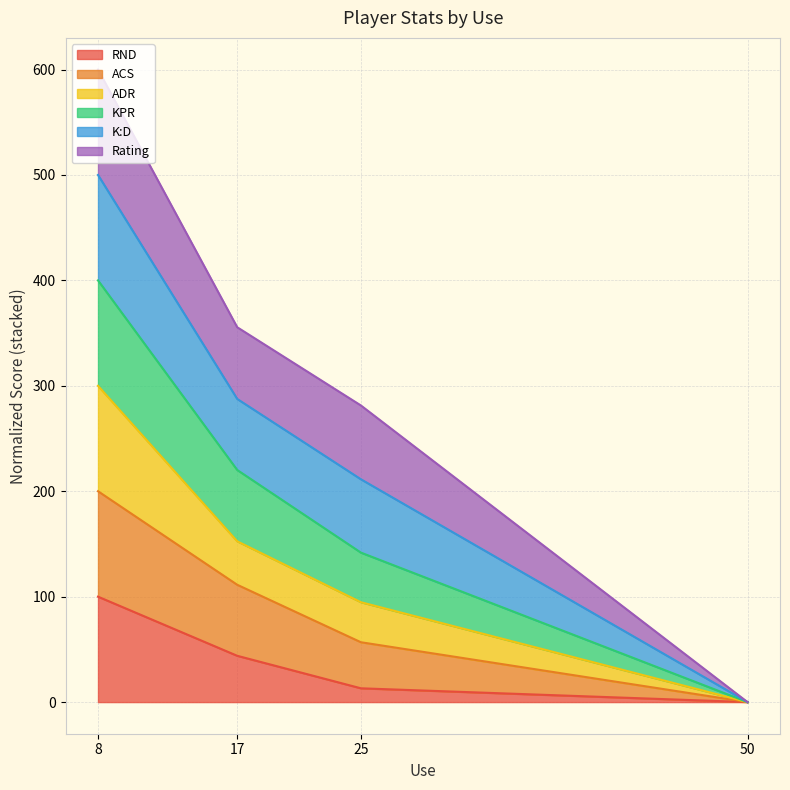

At how many categories does at least one series exceed 500?

1